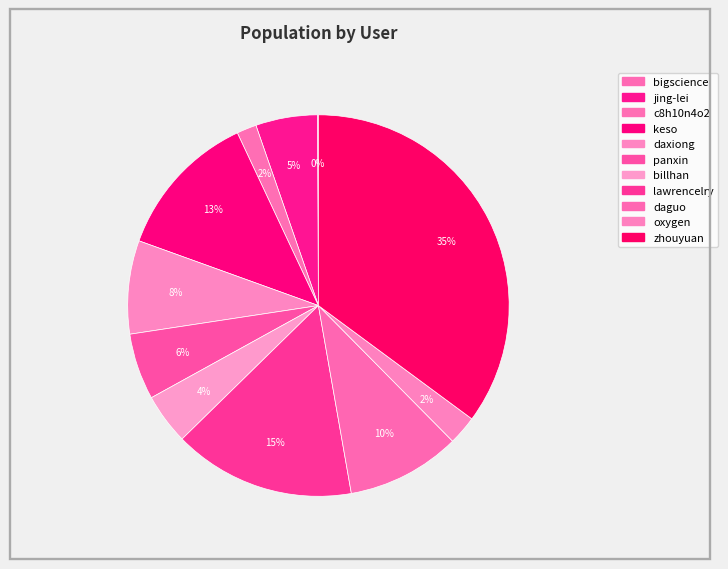

To the nearest percent, what portion does c8h10n4o2 represent?

2%